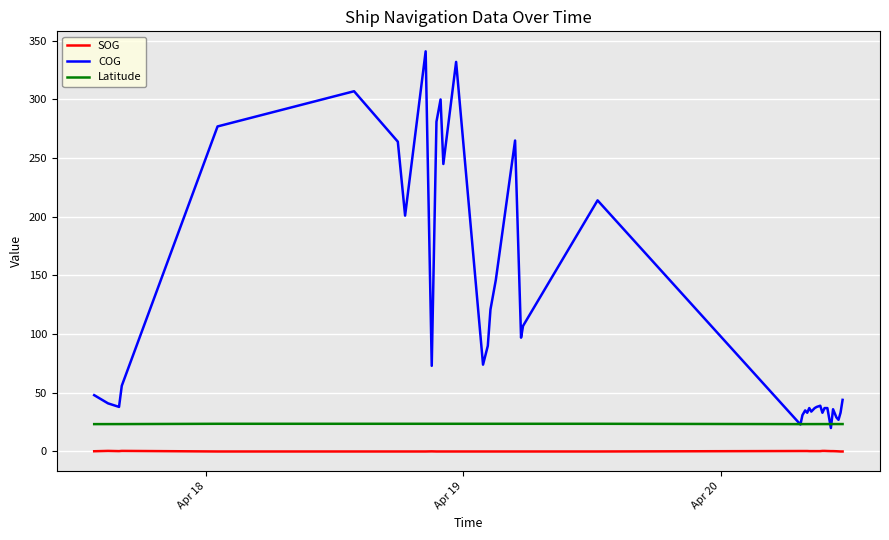

List the series in order of their overall mean, highest first.

COG, Latitude, SOG